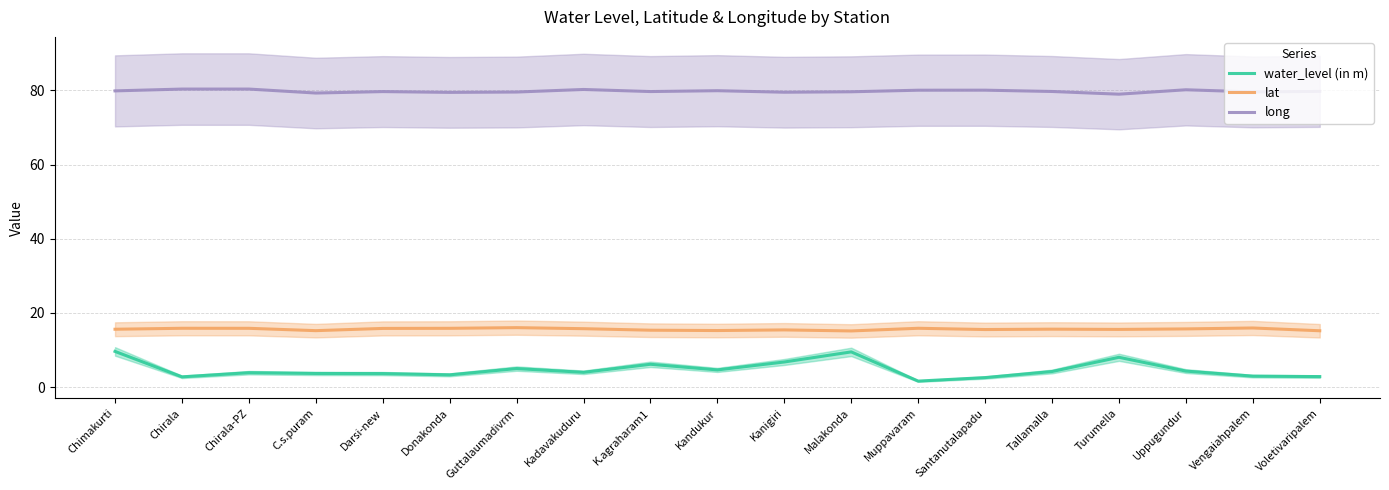

Reading left to right, what are all the values shown in this chart?

water_level (in m): 9.6	2.7	3.9	3.6	3.6	3.3	5.0	4.0	6.1	4.6	6.8	9.5	1.6	2.5	4.2	8.0	4.3	2.9	2.8
lat: 15.6	15.8	15.8	15.2	15.8	15.8	16.0	15.7	15.3	15.2	15.4	15.1	15.8	15.5	15.6	15.5	15.7	15.9	15.2
long: 79.9	80.4	80.4	79.3	79.7	79.5	79.6	80.2	79.7	79.9	79.5	79.6	80.0	80.1	79.7	79.0	80.2	79.6	79.7